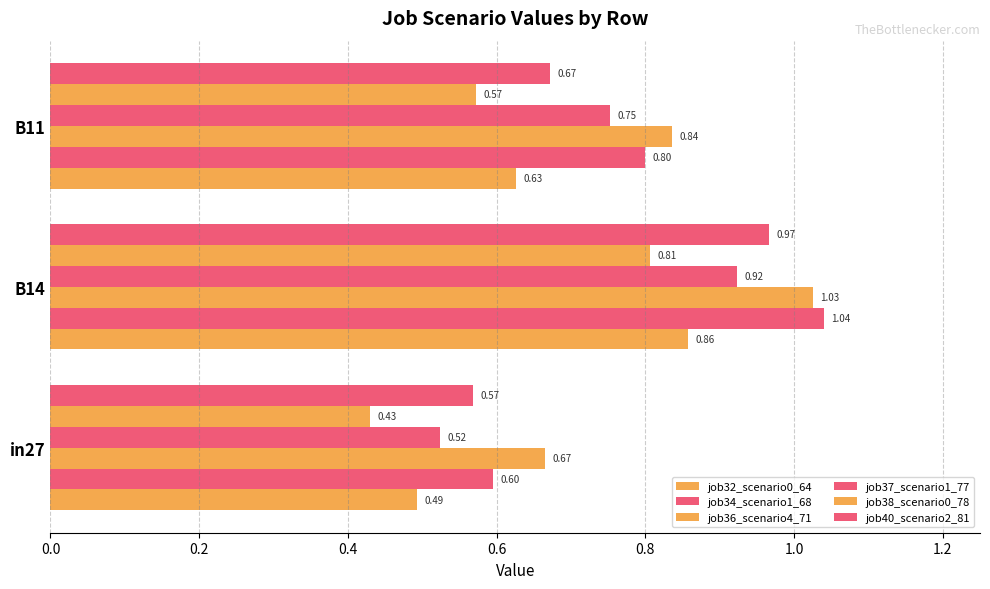

What is the minimum value for job38_scenario0_78?

0.4